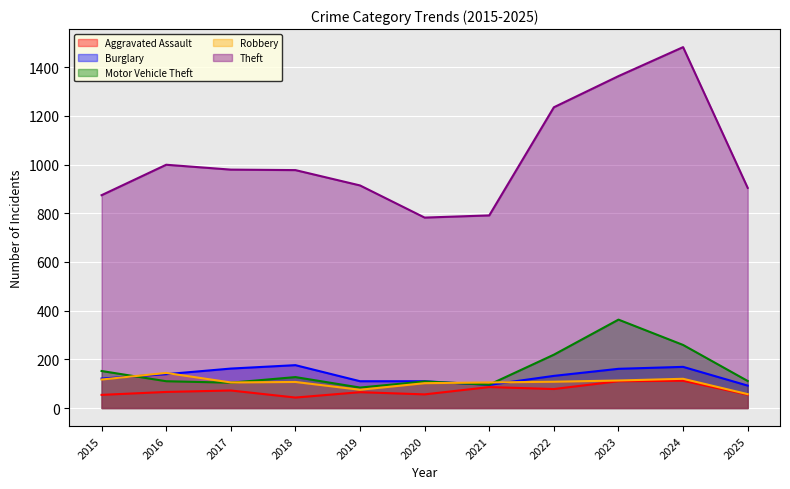

Between 2022 and 2017, which is larger?

2022